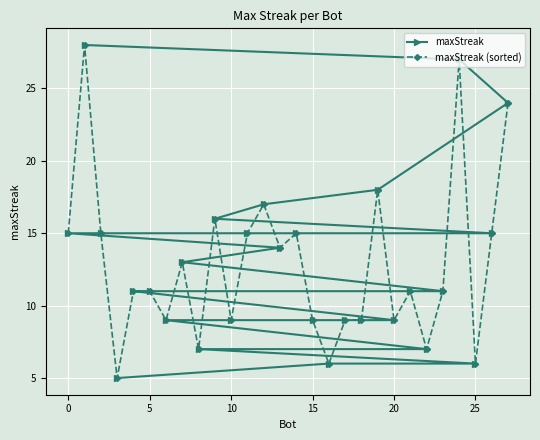

Reading right to left, transcribe all the data shown in this chart.

maxStreak: 5	6	6	7	7	9	9	9	9	9	9	11	11	11	11	13	14	15	15	15	15	15	16	17	18	24	27	28
maxStreak (sorted): 24	15	6	27	11	7	11	9	18	9	9	6	9	15	14	17	15	9	16	7	13	9	11	11	5	15	28	15